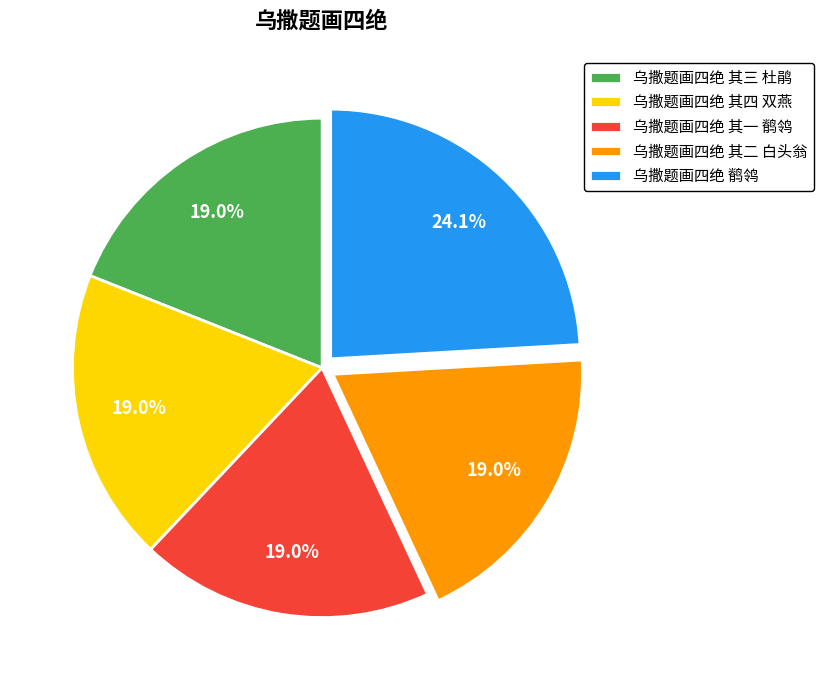

To the nearest percent, what percentage of the pie is 乌撒题画四绝 其一 鹡鸰?

19%